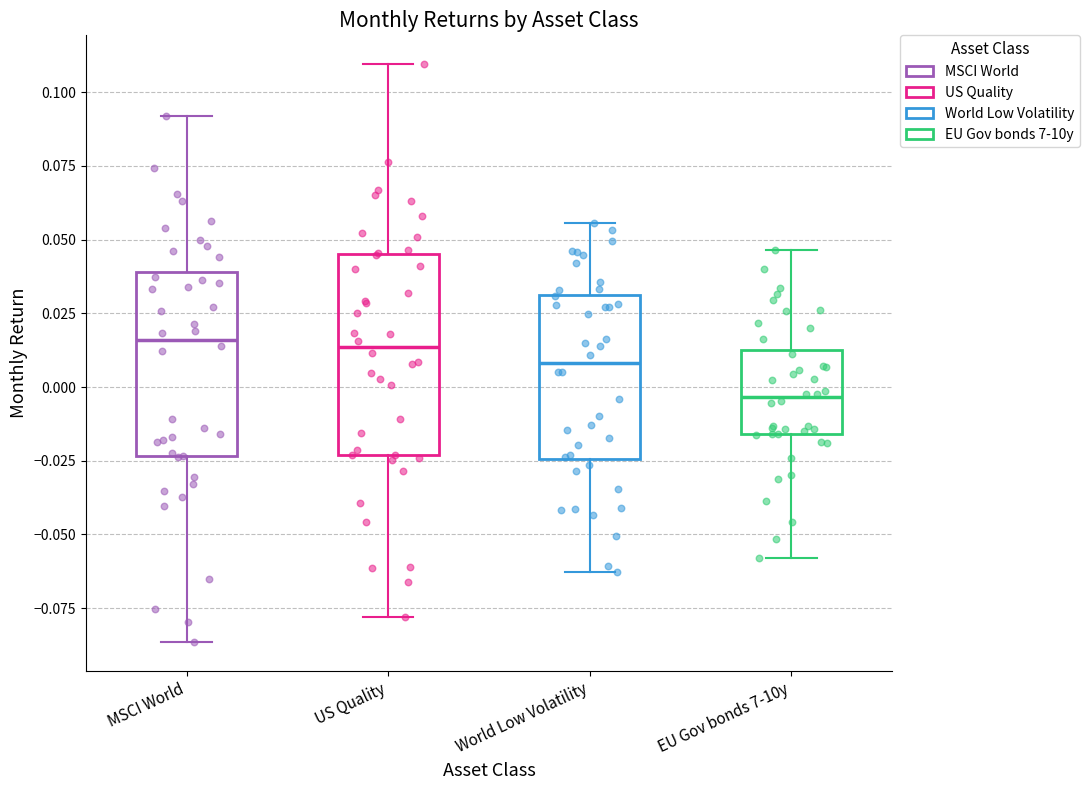

Which box's median line is the lowest?

EU Gov bonds 7-10y